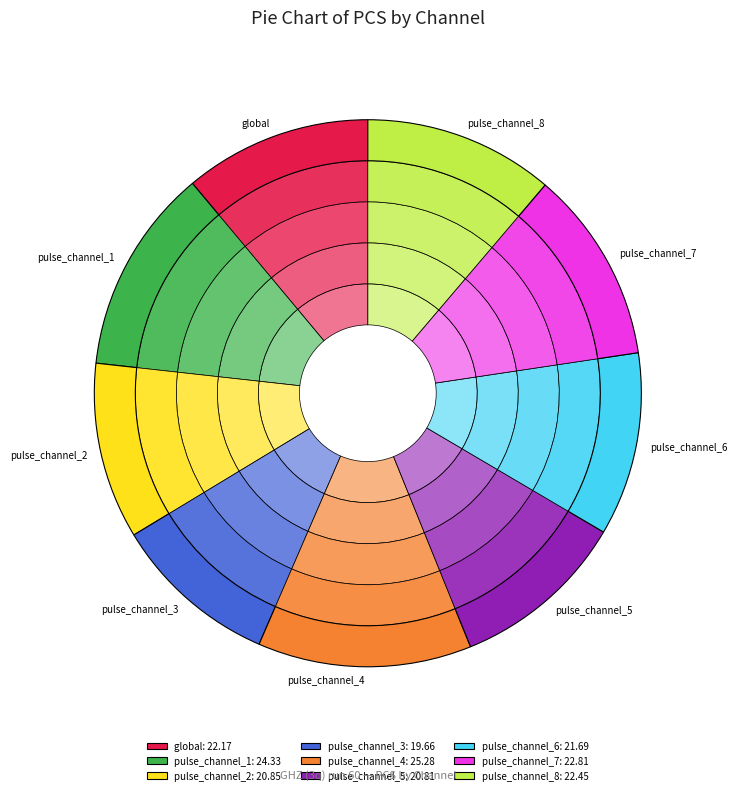

How many slices are in this pie chart?

9